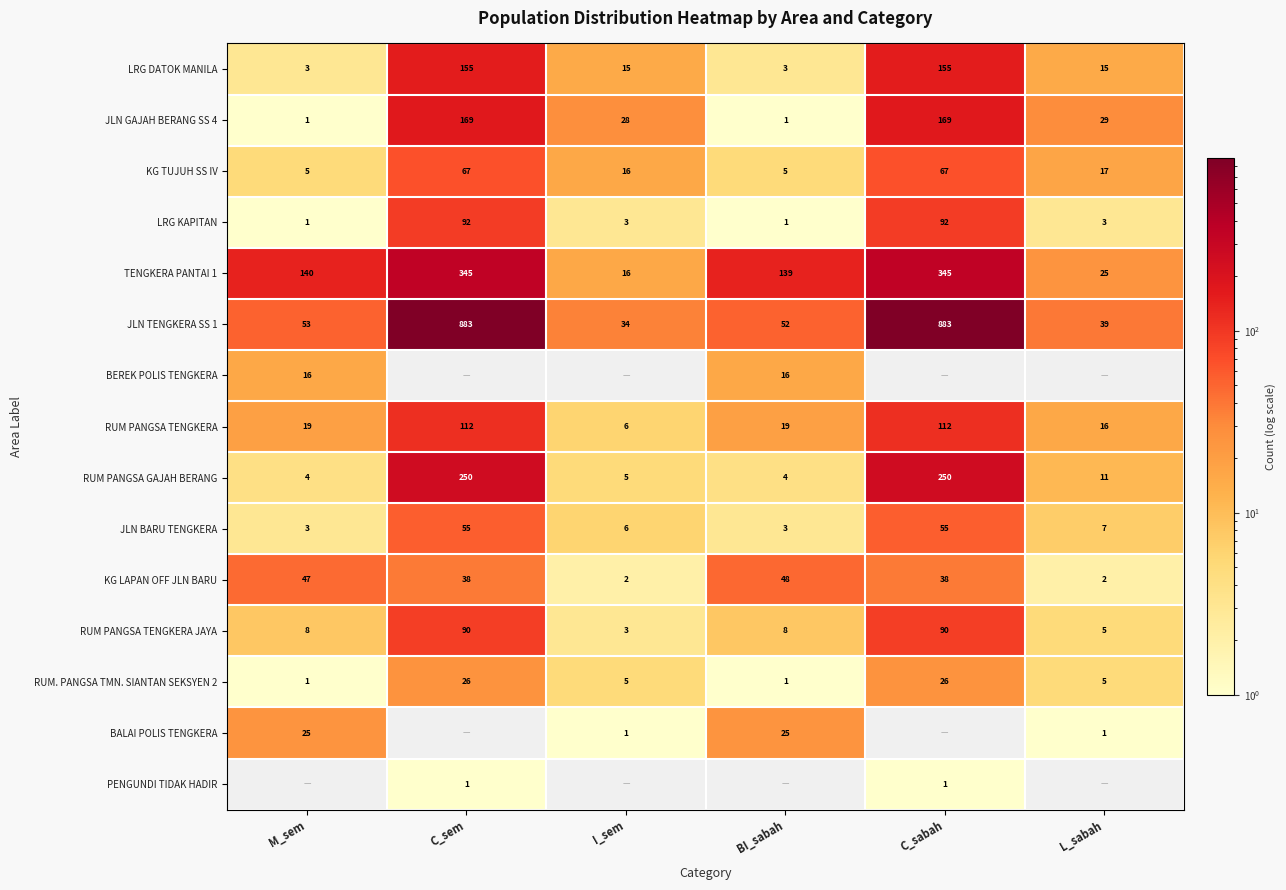

Is the value of KG LAPAN OFF JLN BARU at BI_sabah greater than the value of LRG DATOK MANILA at C_sabah?

No